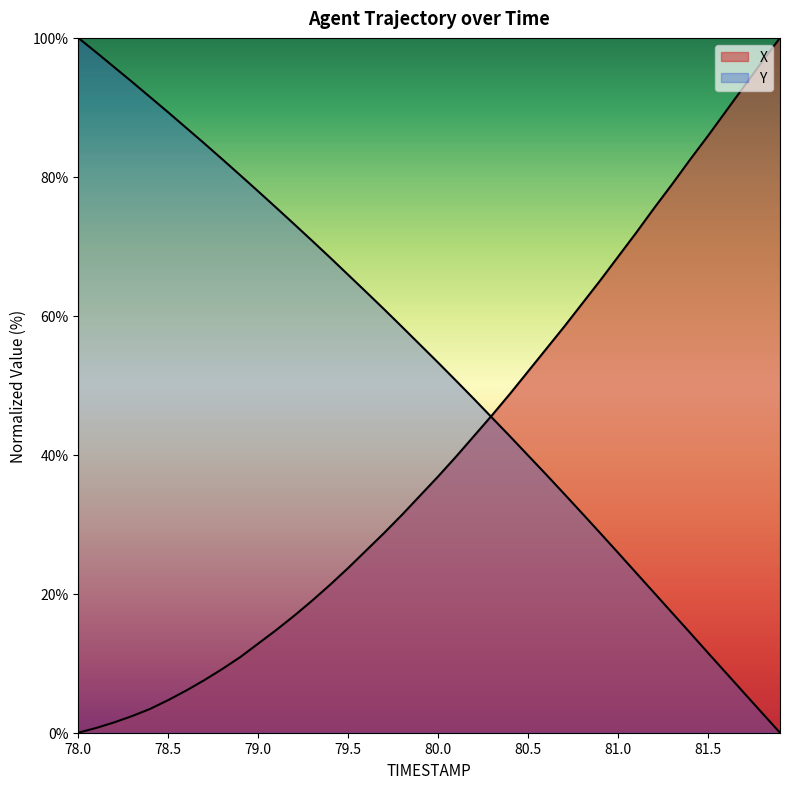

List the labels in order of X value, largest first.

81.9, 81.8, 81.7, 81.6, 81.5, 81.4, 81.3, 81.2, 81.1, 81.0, 80.9, 80.8, 80.7, 80.6, 80.5, 80.4, 80.3, 80.2, 80.1, 80.0, 79.9, 79.8, 79.7, 79.6, 79.5, 79.4, 79.3, 79.2, 79.1, 79.0, 78.9, 78.8, 78.7, 78.6, 78.5, 78.4, 78.3, 78.2, 78.1, 78.0